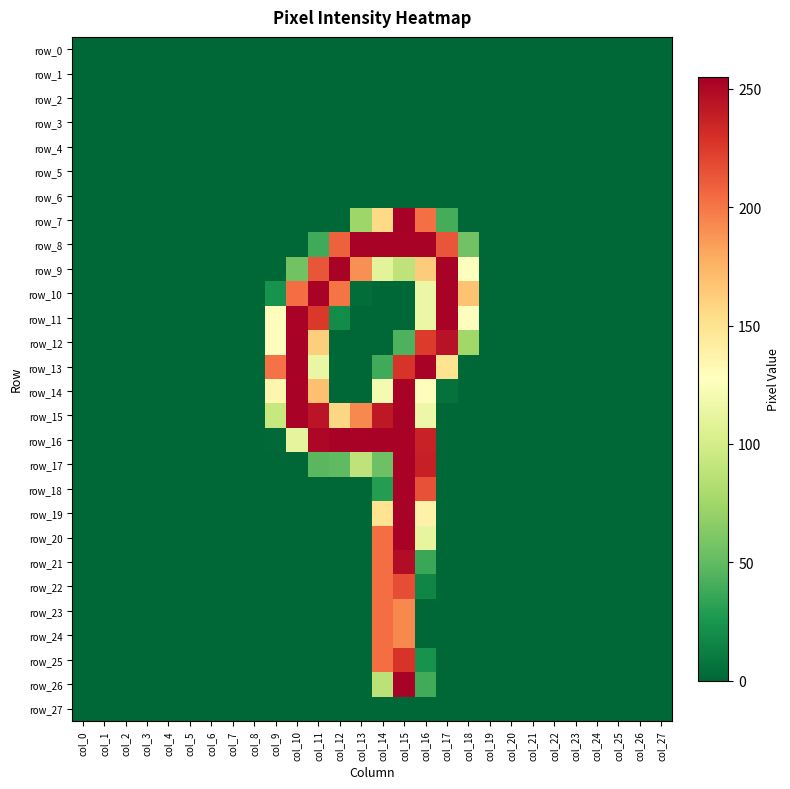

Is it true that row_14 equals -88 at col_24?

False